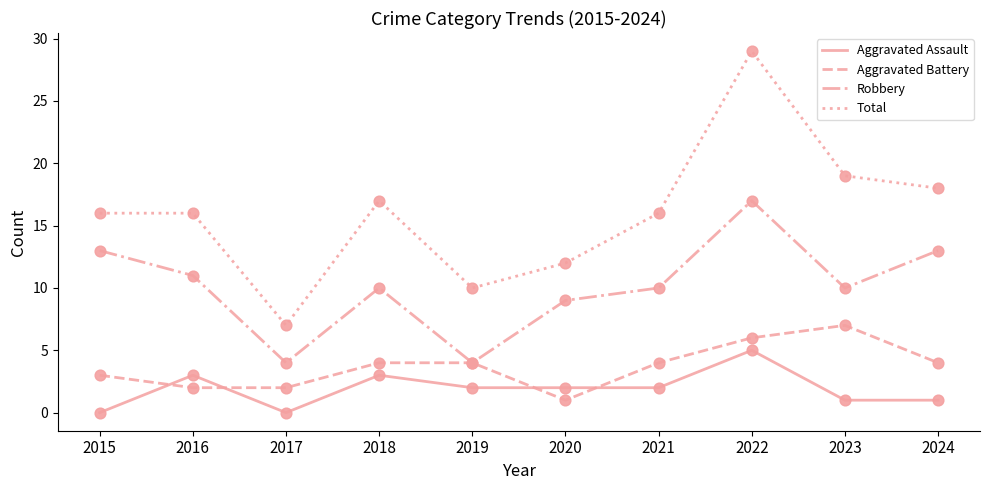

What is the difference between the highest and lowest values at 2023?

18